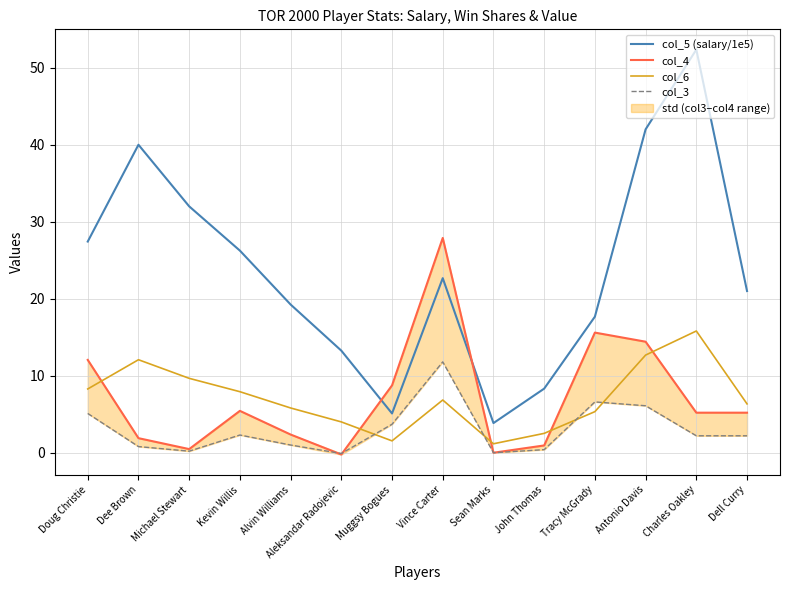

What is the label of the 4th point from the left?

Kevin Willis